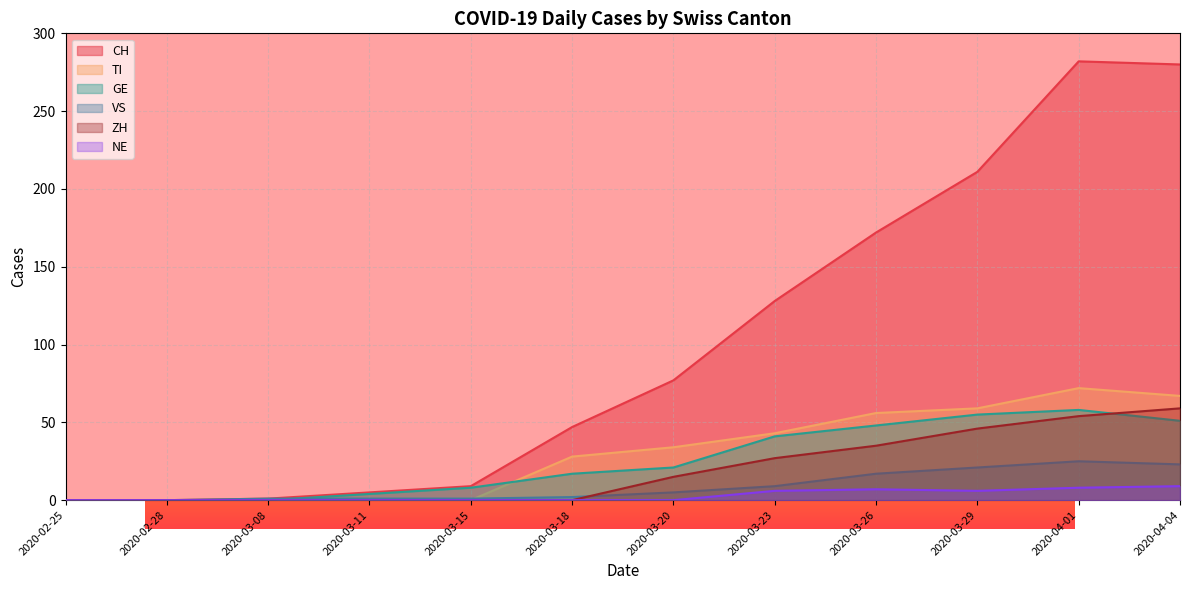

True or false: NE and GE cross at least once.

False